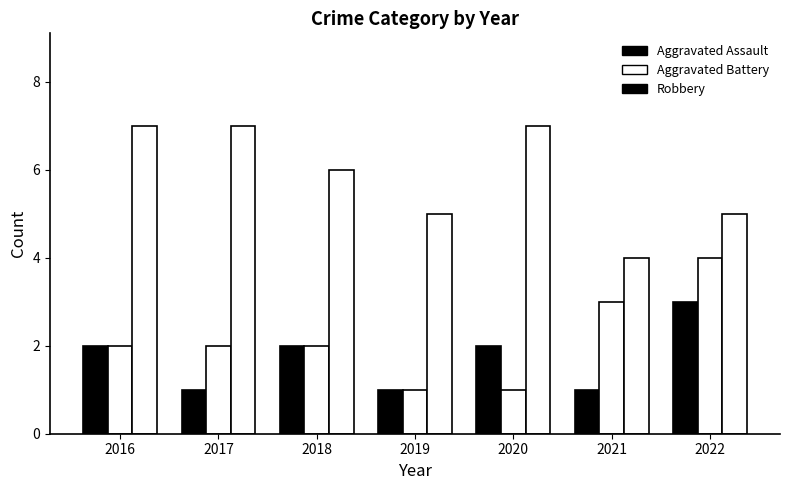

Which has a higher value, 2022 or 2019?

2022